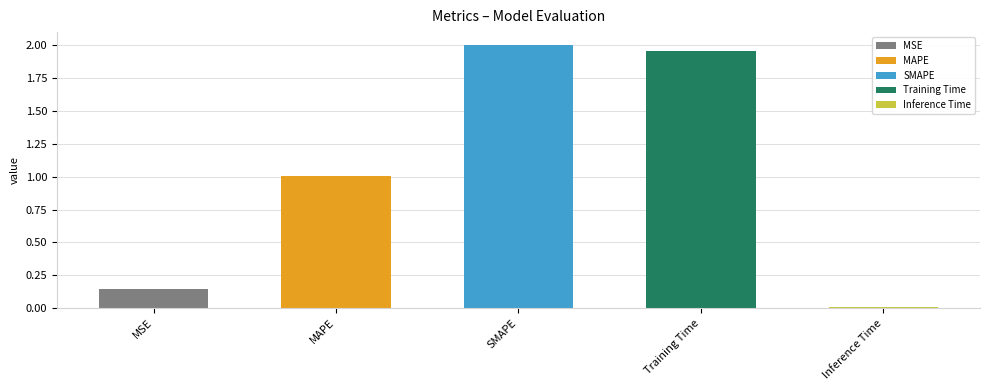

Between MSE and SMAPE, which is larger?

SMAPE